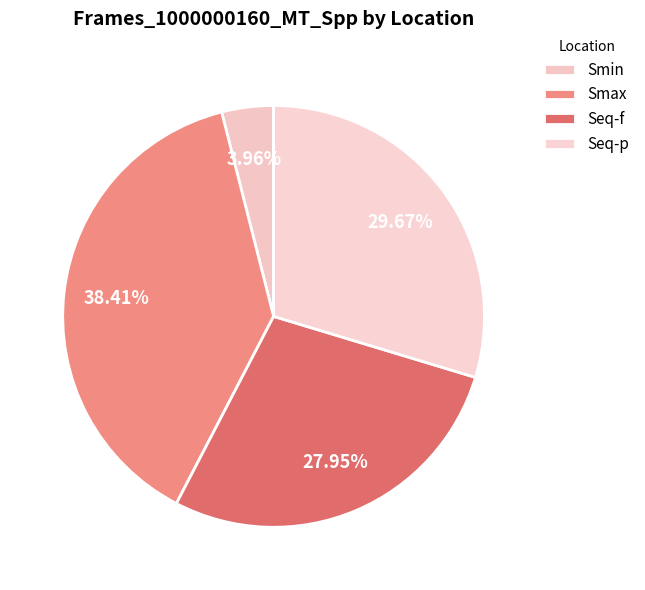

The Seq-f slice represents 28% of the pie. True or false?

True